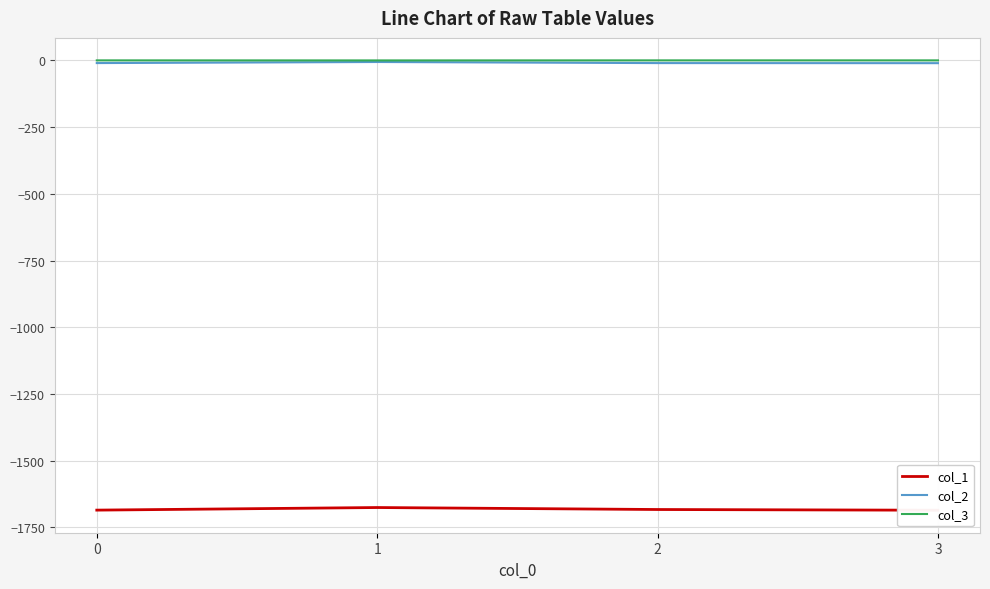

At which category is the sum across all series the highest?

1